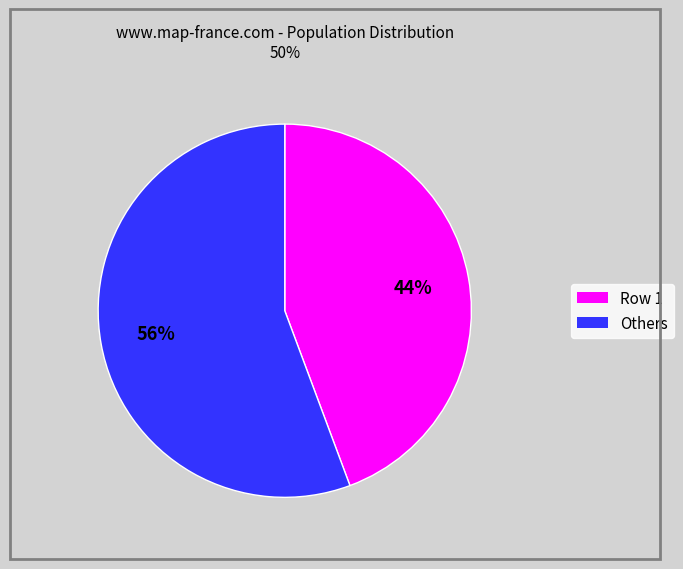

The Others slice represents 62% of the pie. True or false?

False